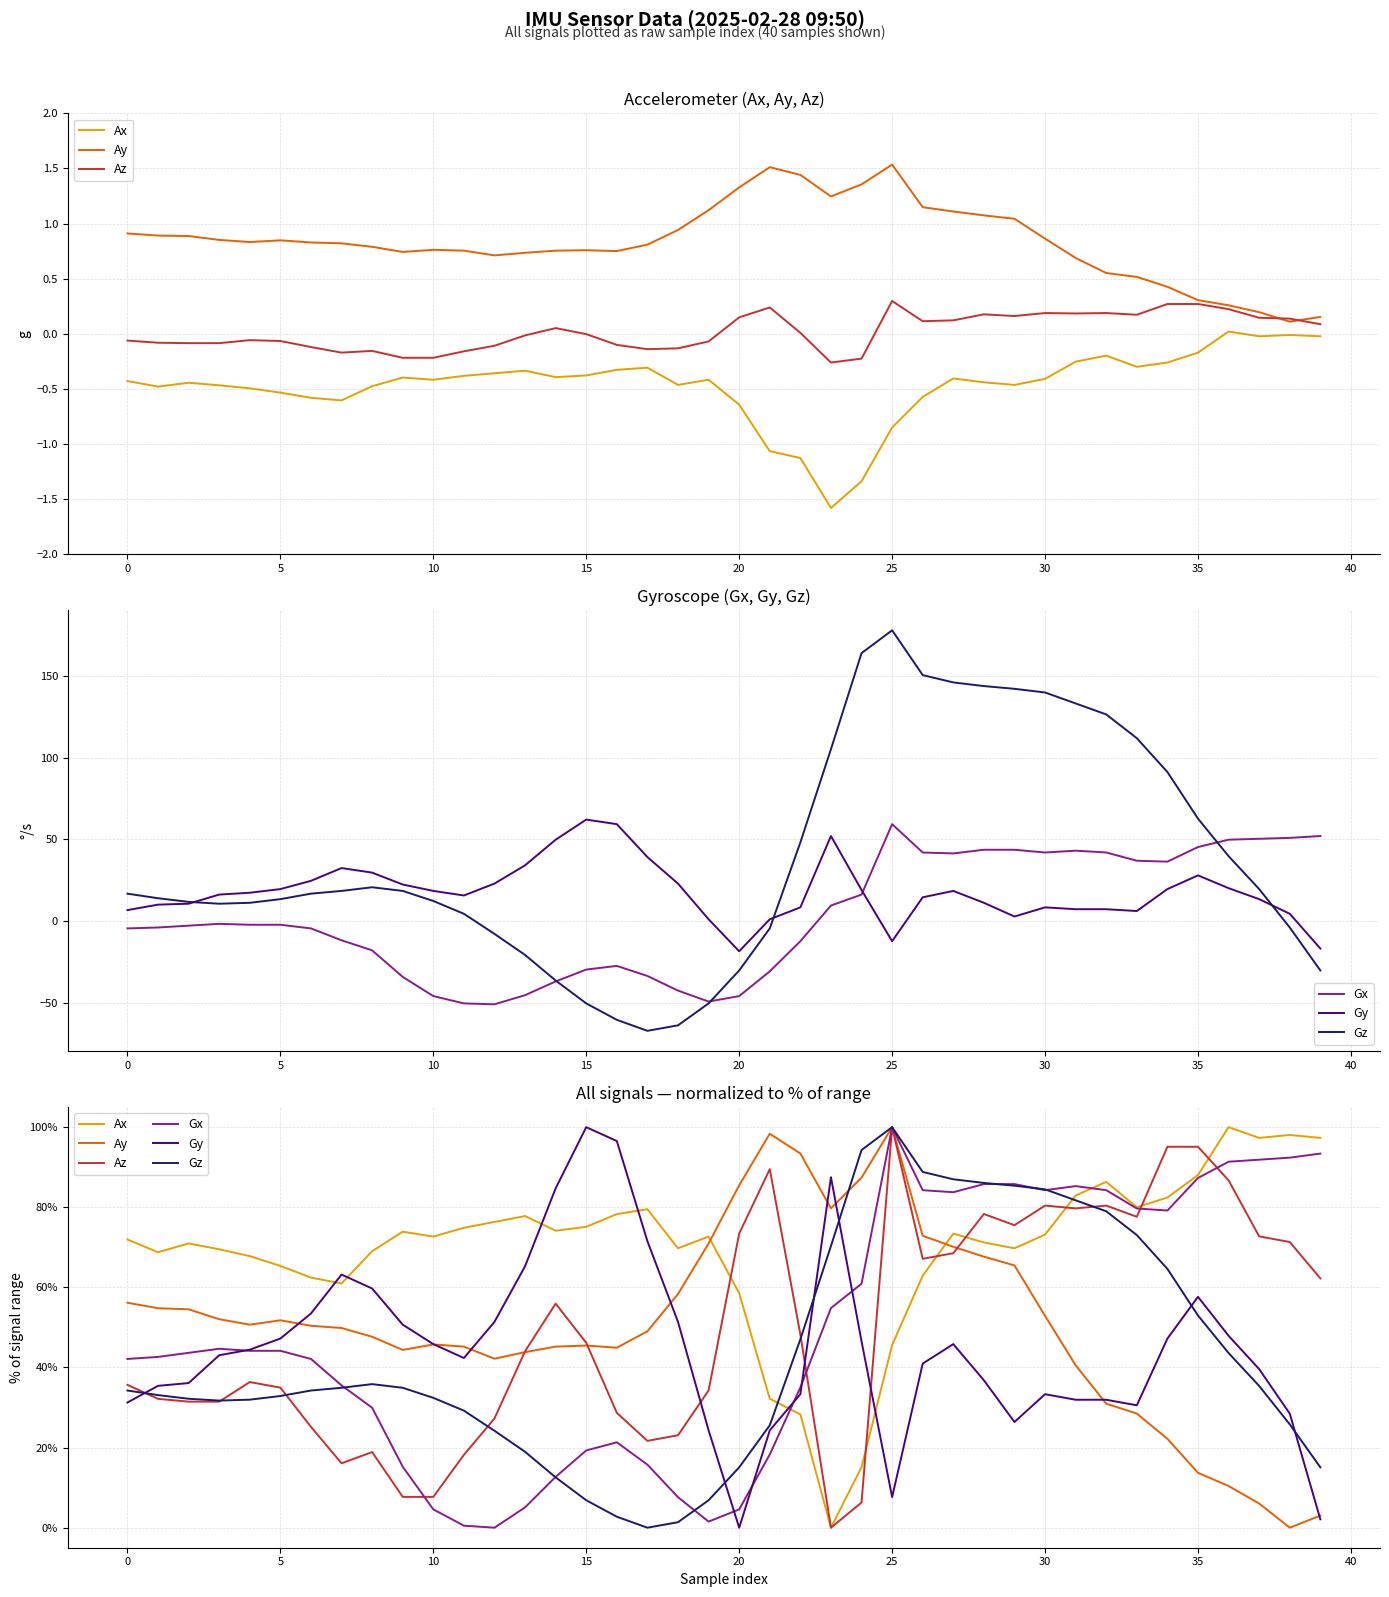

Is the value of Gz at 31 greater than the value of Ax at 29?

Yes